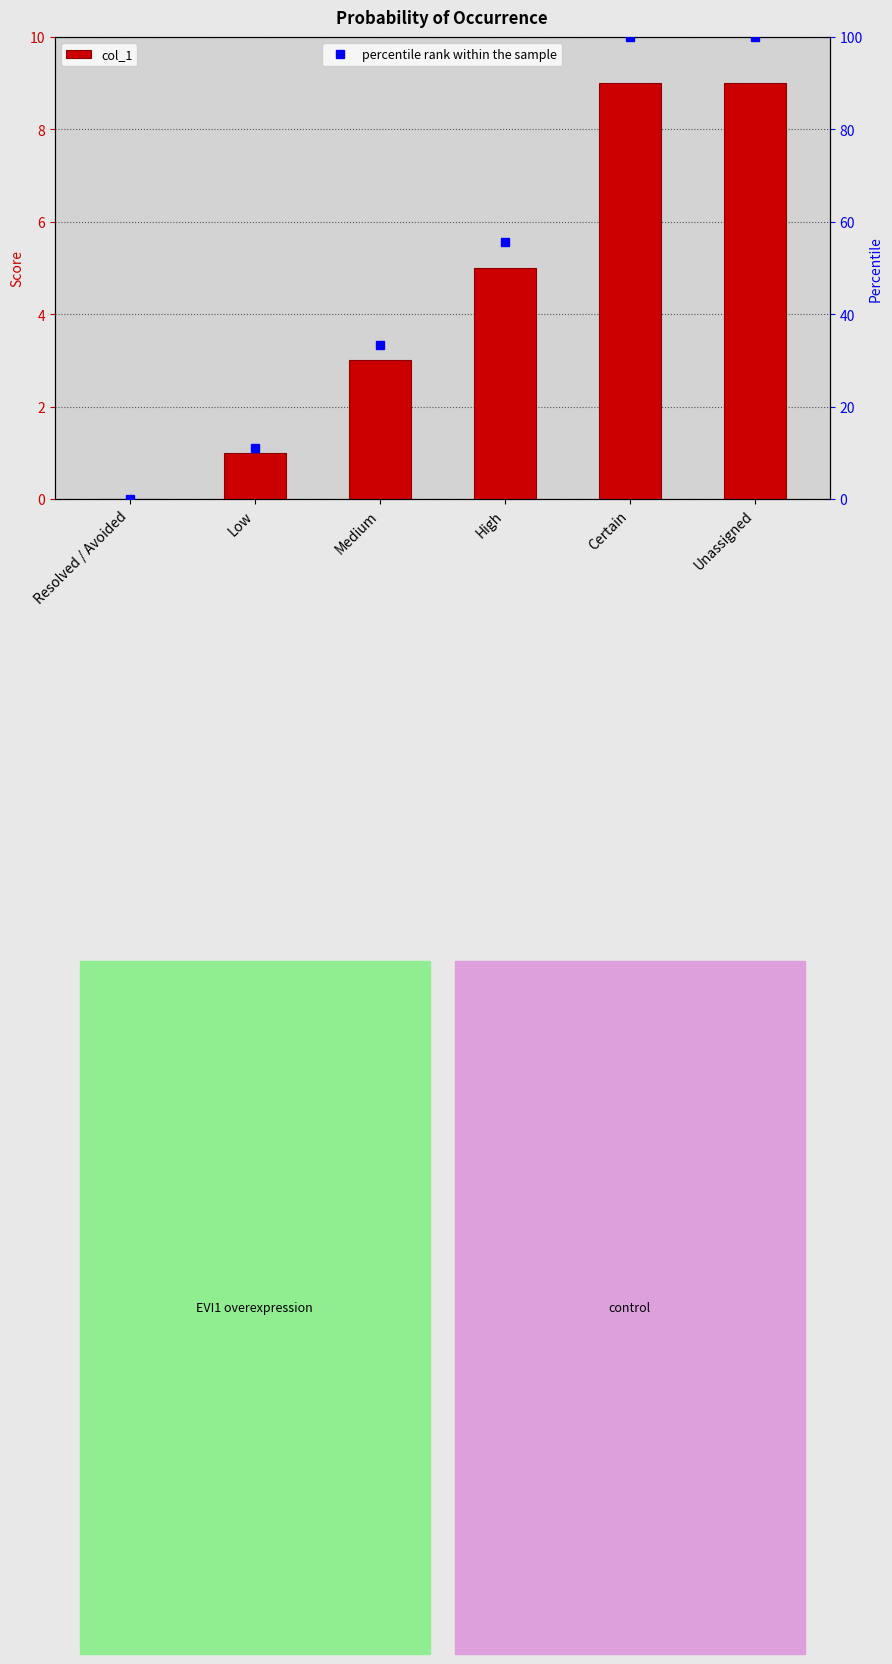

What is the change in value from Resolved / Avoided to Medium?

+3